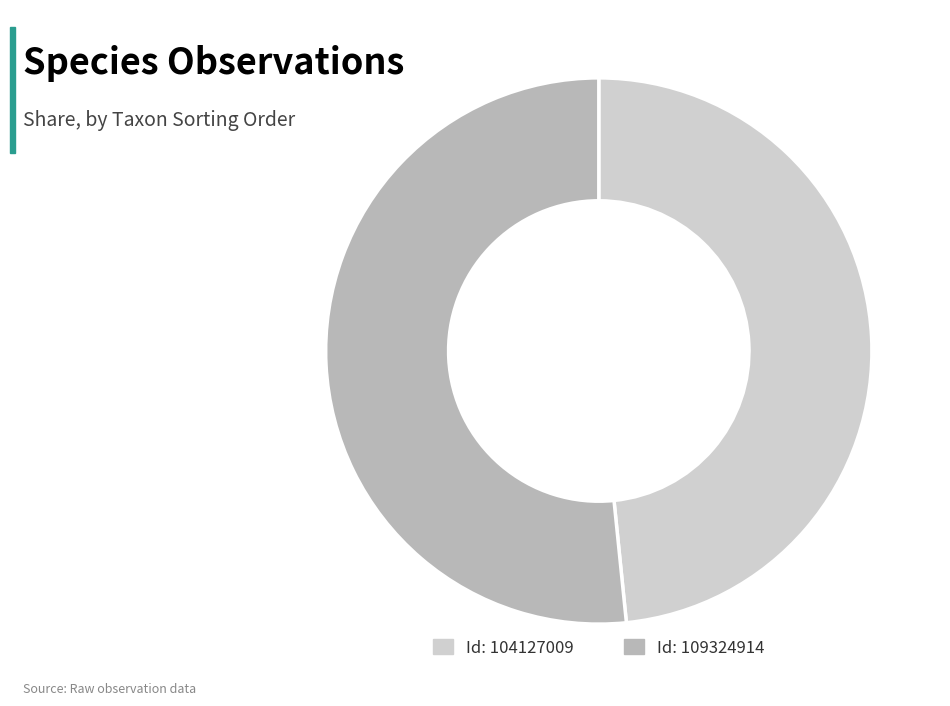

Is the sum of Id: 109324914 and Id: 104127009 greater than half?

Yes